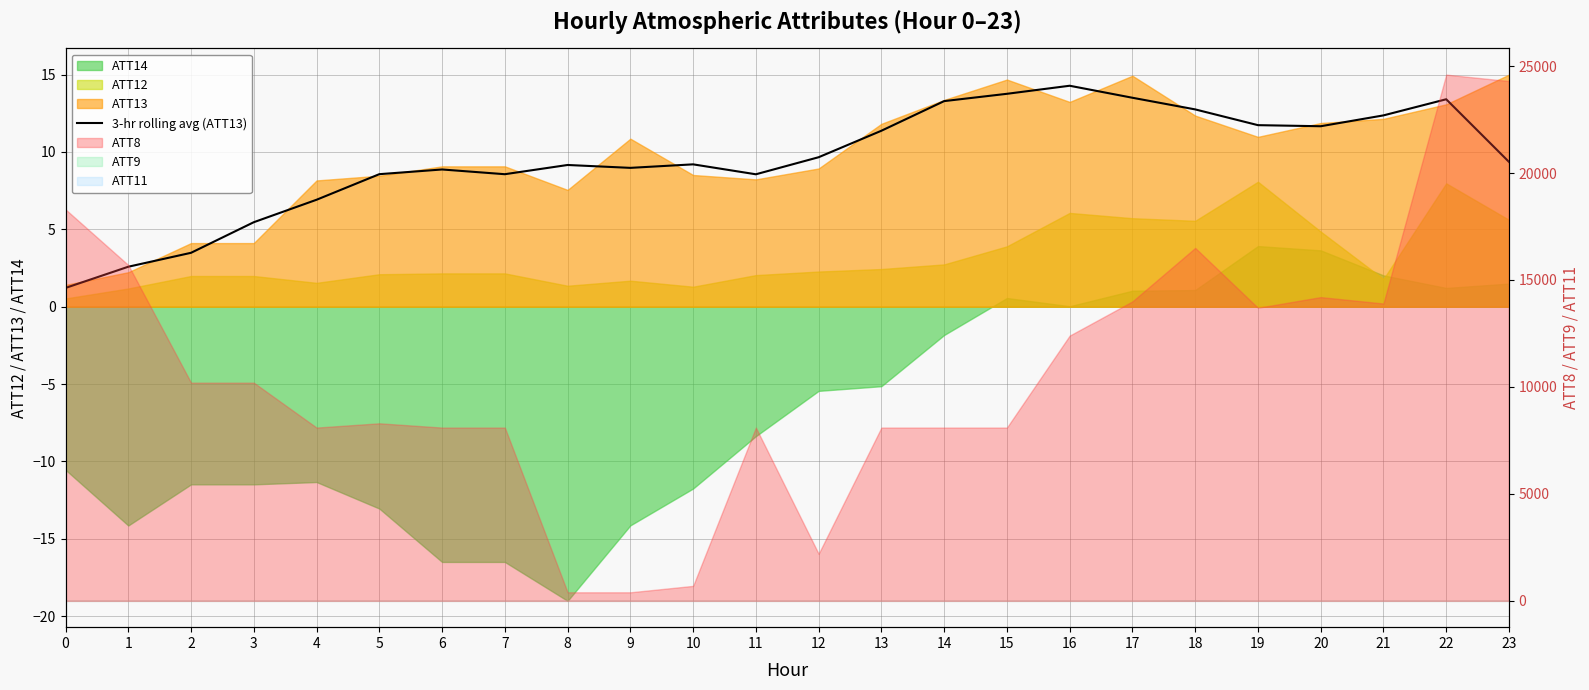

Rank the categories by value from highest to lowest.

16, 15, 17, 22, 14, 18, 21, 19, 20, 13, 12, 23, 10, 8, 9, 6, 5, 7, 11, 4, 3, 2, 1, 0